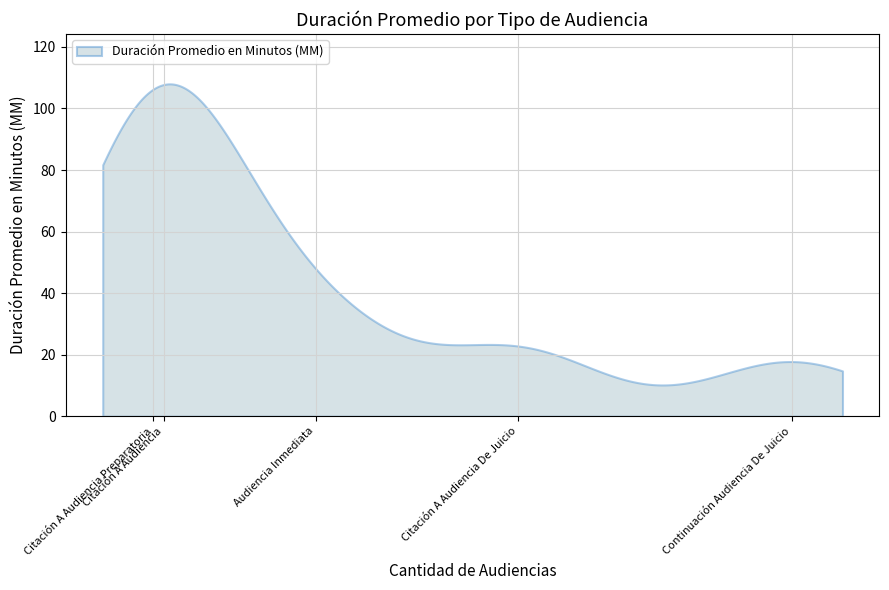

True or false: there are more than 1 points higher than both neighbors.

True